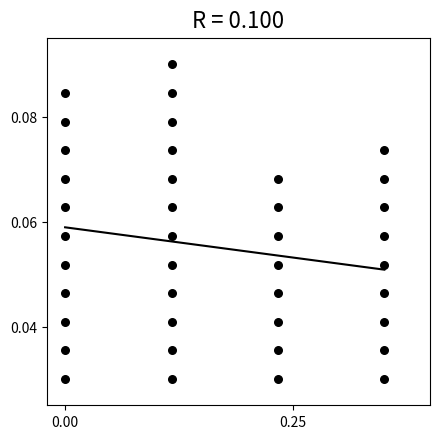

What is the range of X values (max minus min)?

0.3